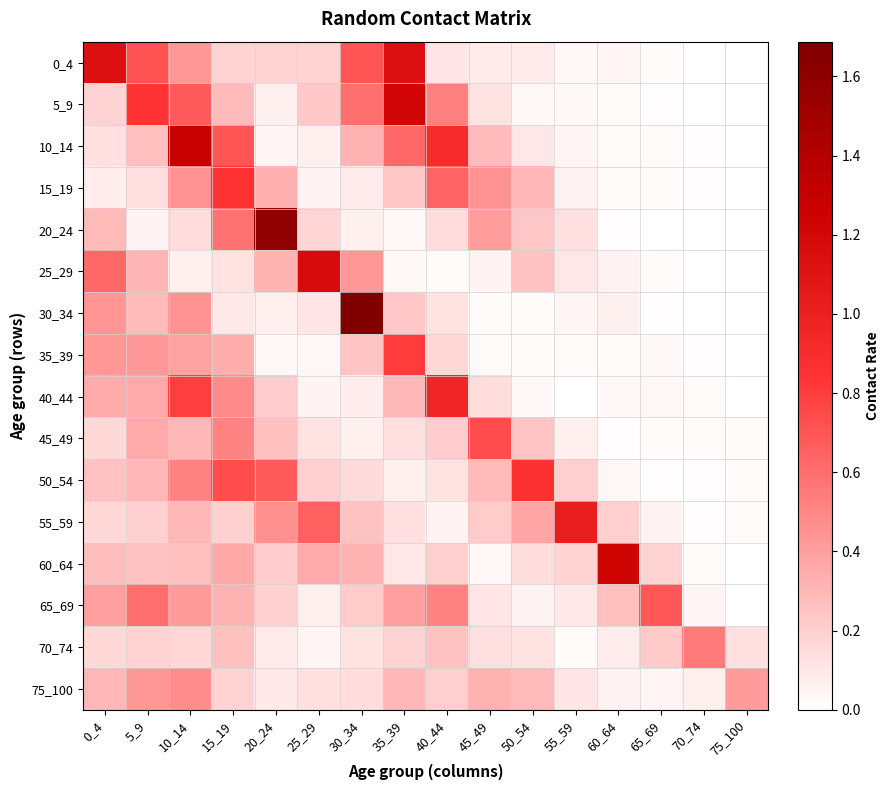

At which category is the sum across all series the highest?

10_14